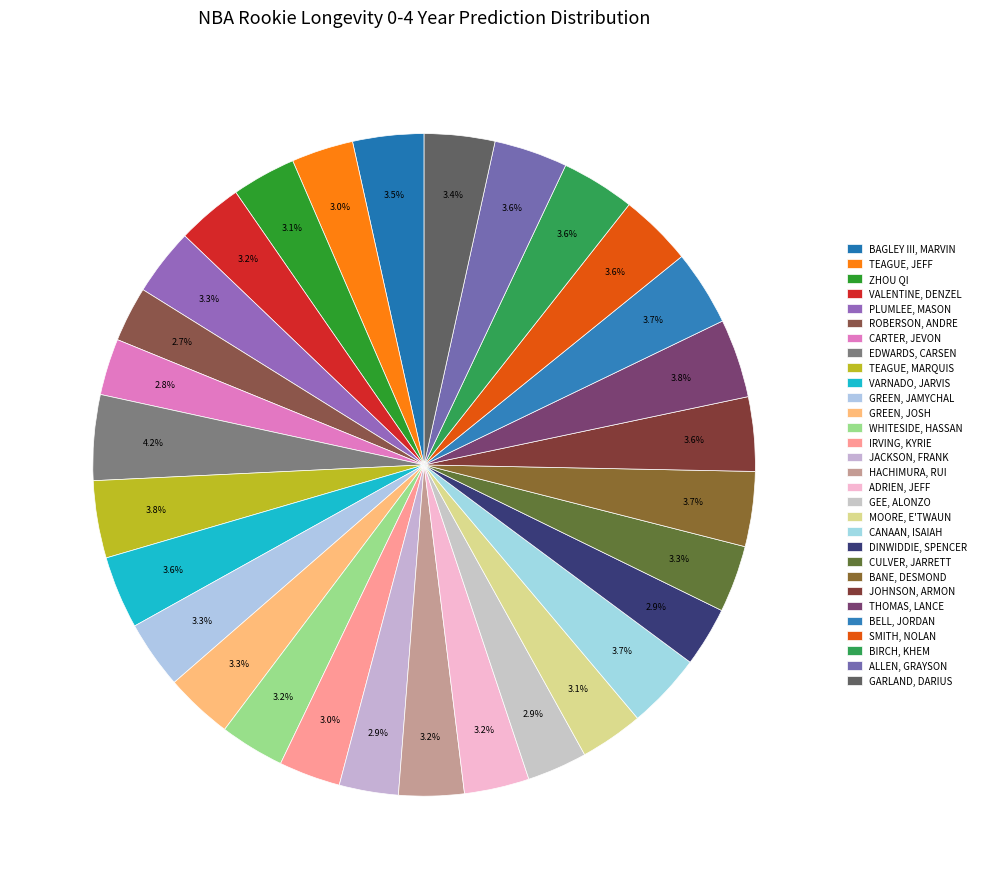

Which category has the smallest portion of the pie?

Roberson, Andre